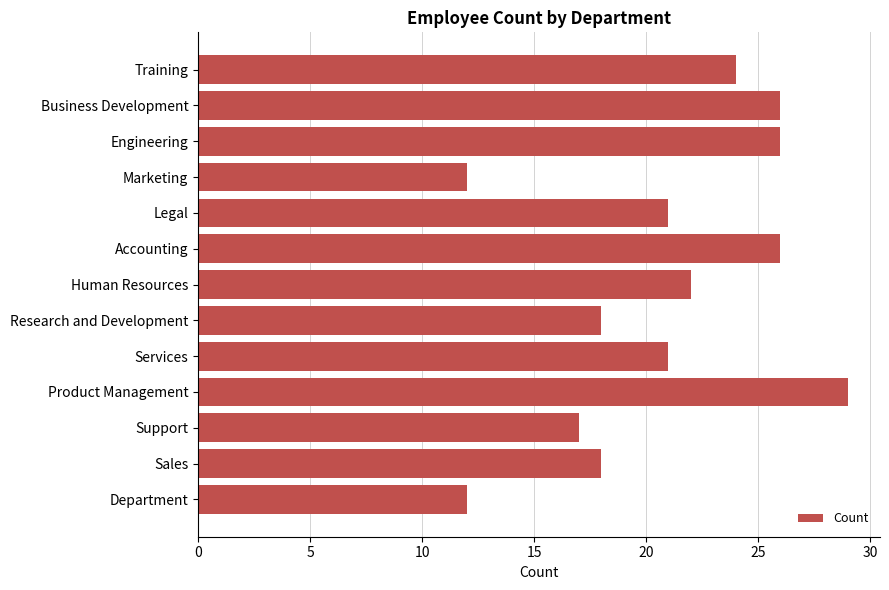

Which label corresponds to the largest value in the chart?

Product Management